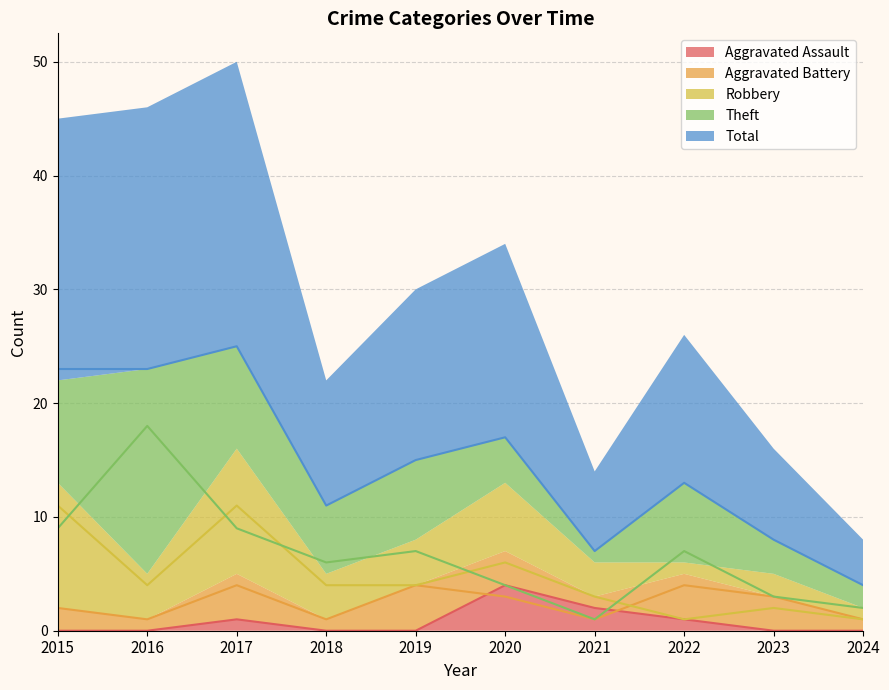

True or false: Aggravated Assault and Total cross at least once.

False